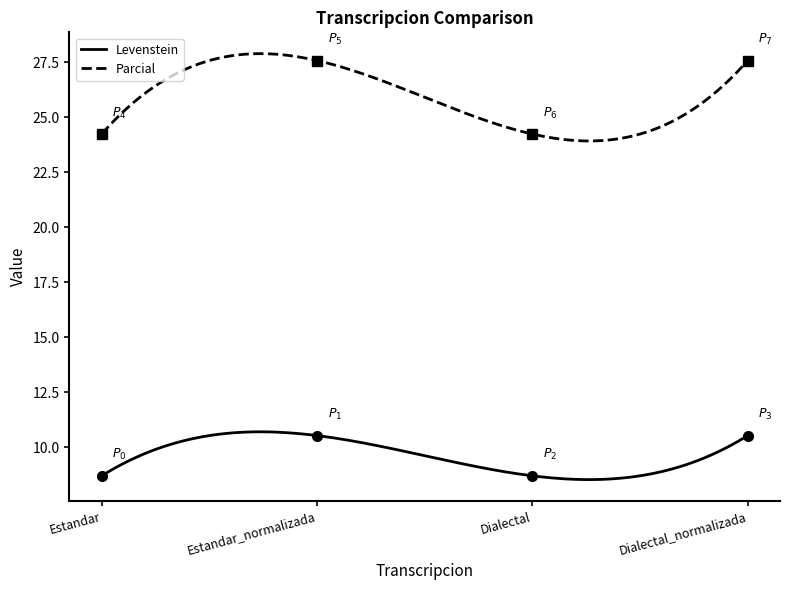

What is the total value across all series at Dialectal_normalizada?

38.1